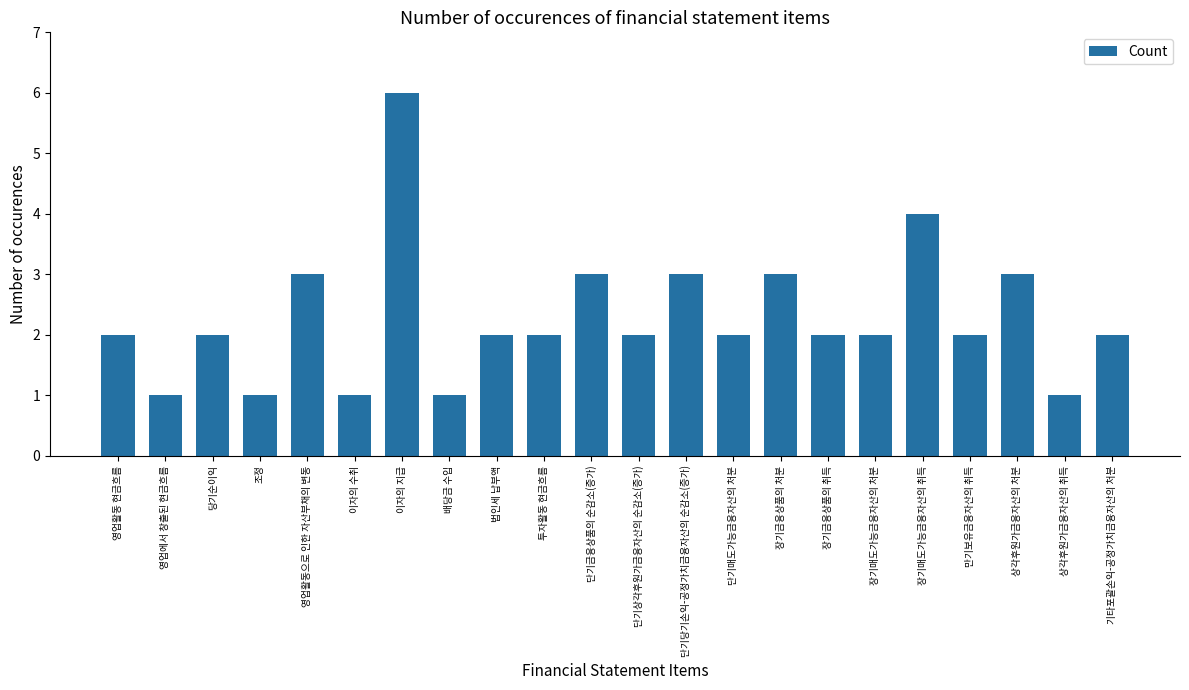

What is the difference between the second highest and second lowest values?

3